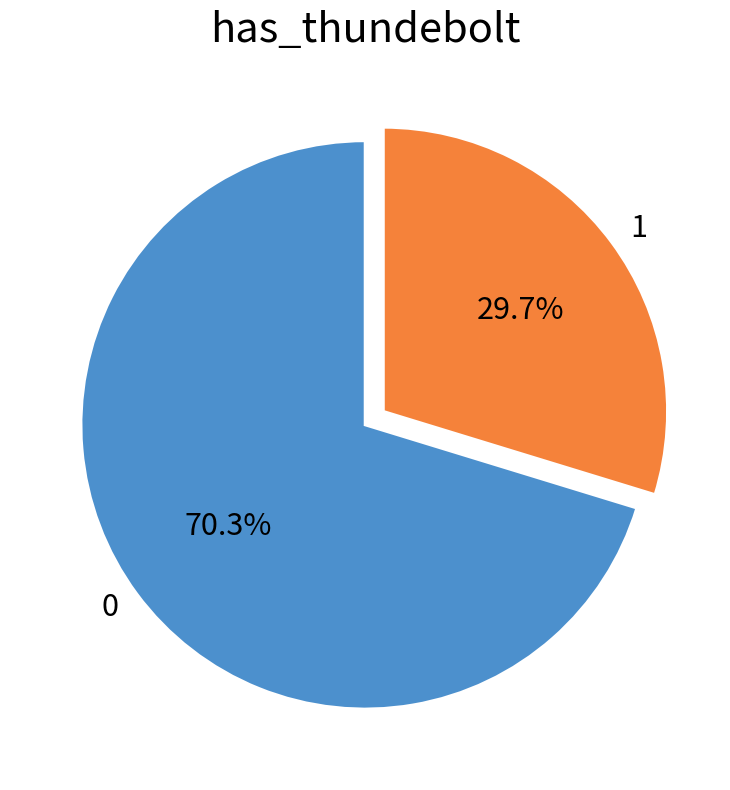

Rank the categories by value from highest to lowest.

0, 1